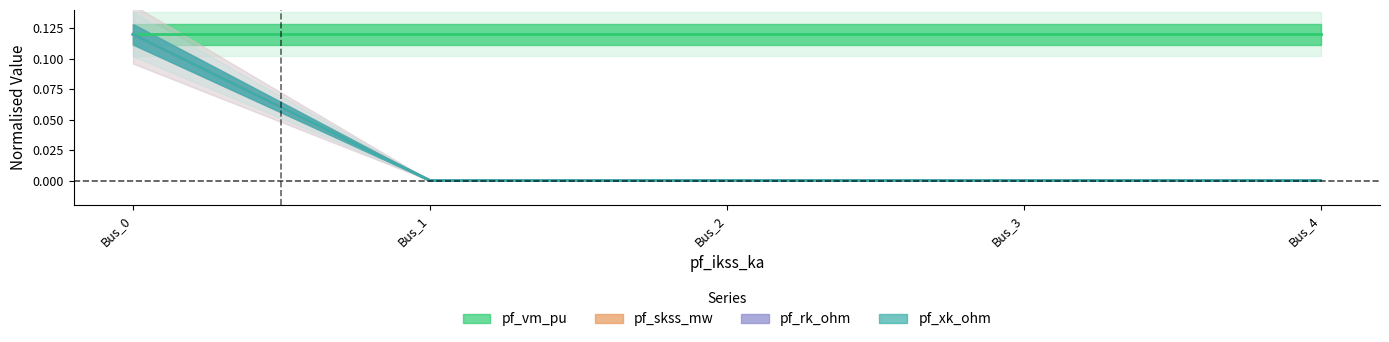

Which series has the largest total across all categories?

pf_skss_mw